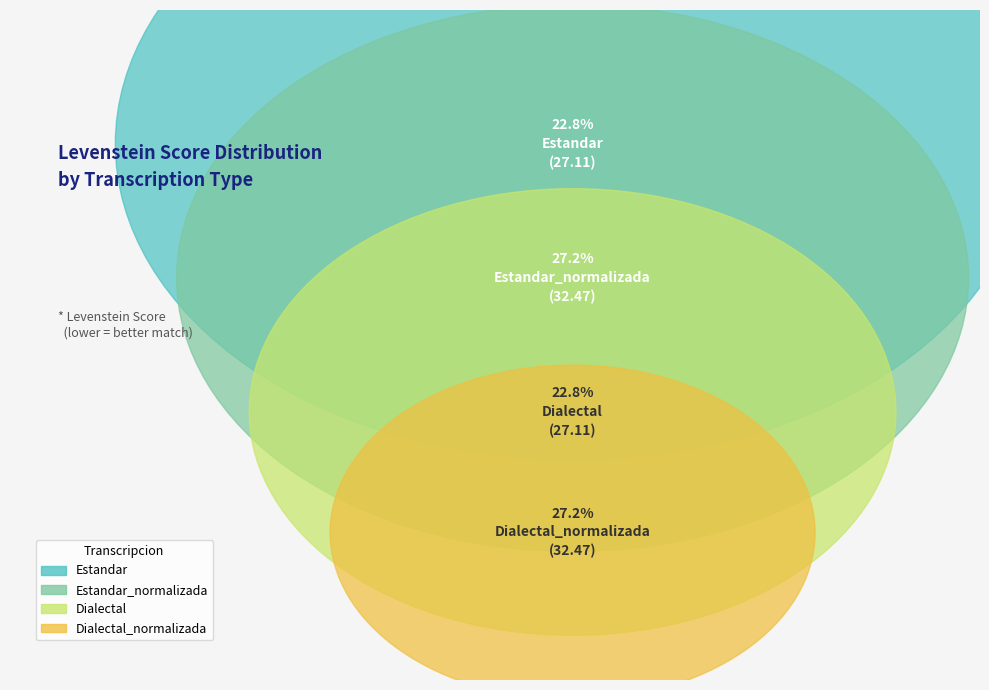

What percentage is NOT represented by Estandar_normalizada?

72.8%